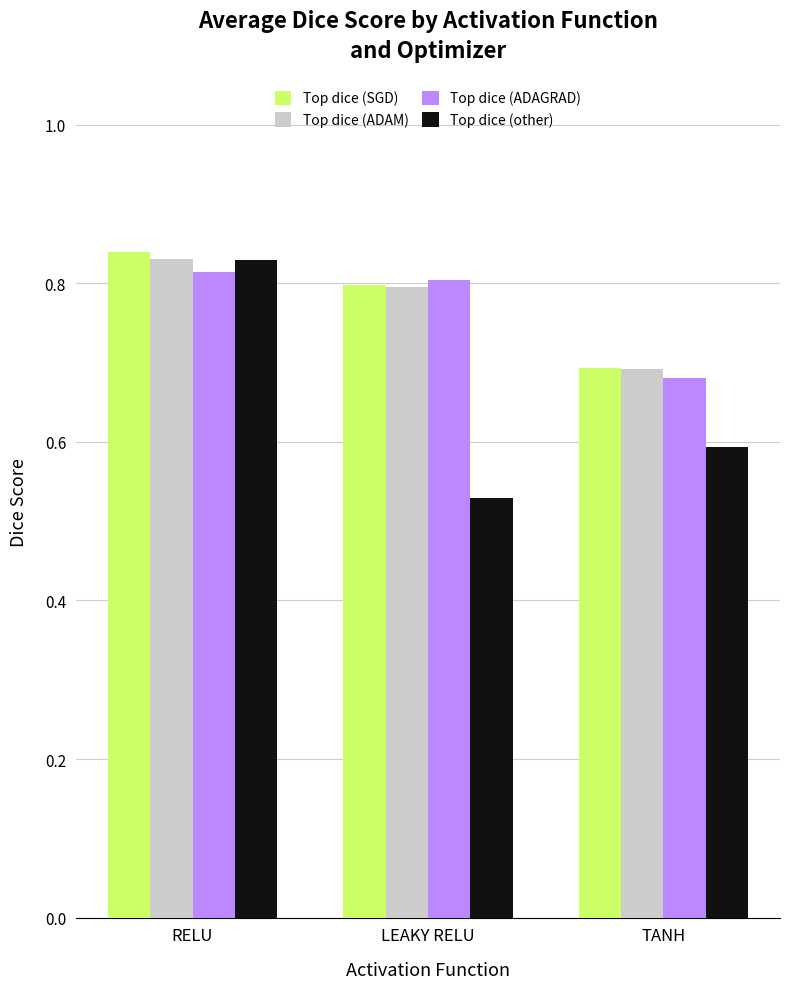

True or false: Top dice (ADAGRAD) has a value of 0.8 at LEAKY RELU.

True